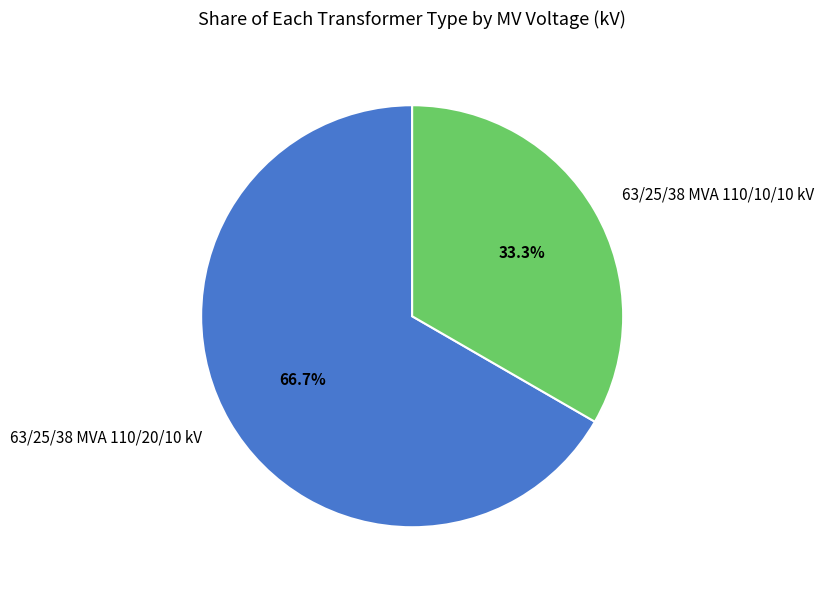

Approximately how many times larger is the value at 63/25/38 MVA 110/10/10 kV compared to 63/25/38 MVA 110/20/10 kV?

0.5